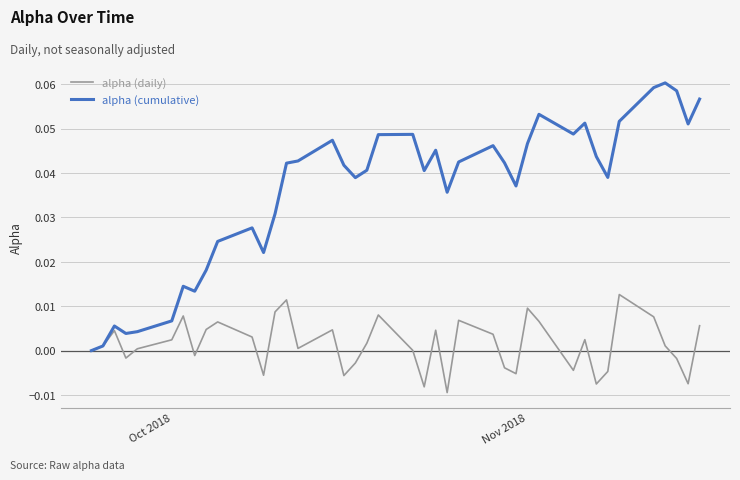

Which series has the widest spread of values?

alpha (cumulative)